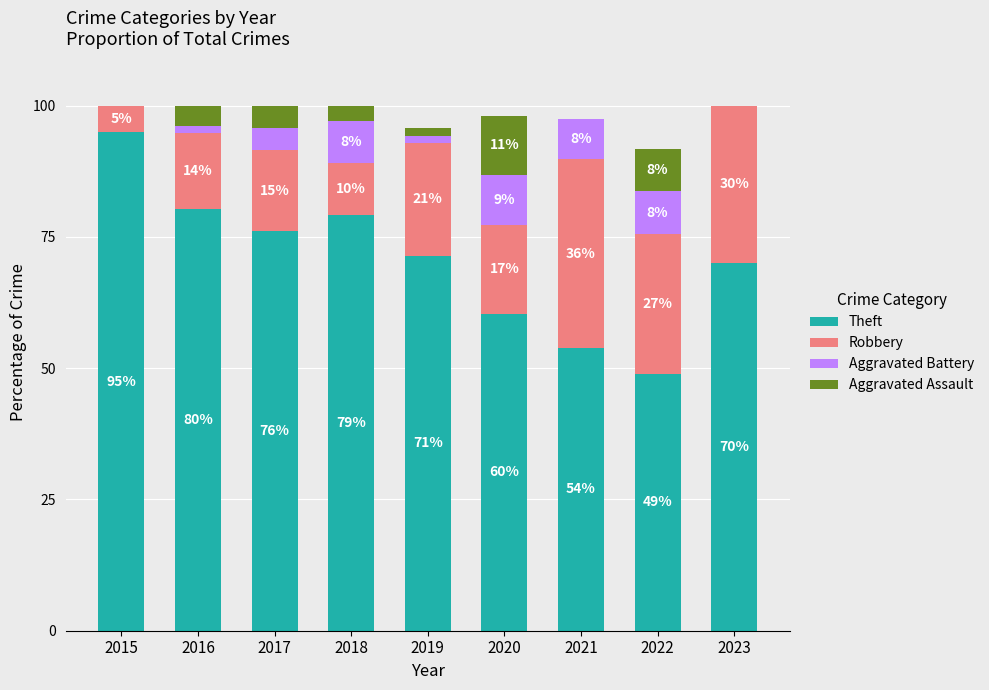

What are all the series names shown in the legend?

Theft, Robbery, Aggravated Battery, Aggravated Assault